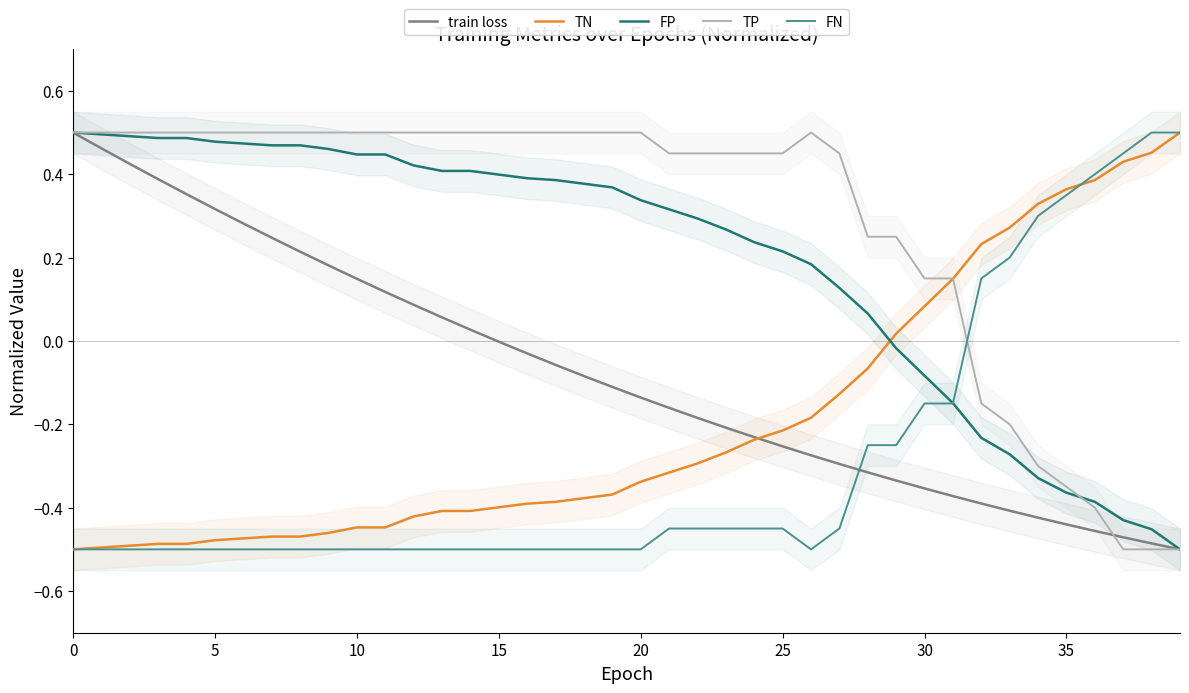

The value of FN at 35 is 0.6. True or false?

False